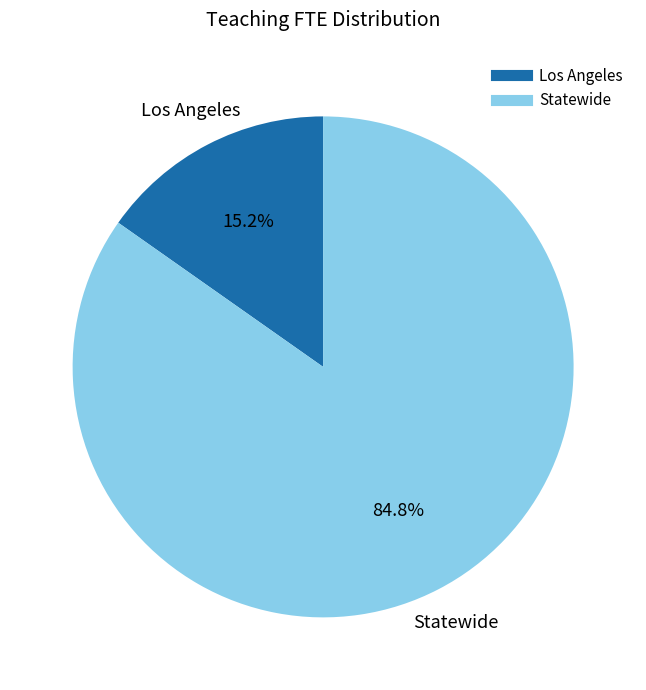

What is the smallest slice in the pie chart?

Los Angeles